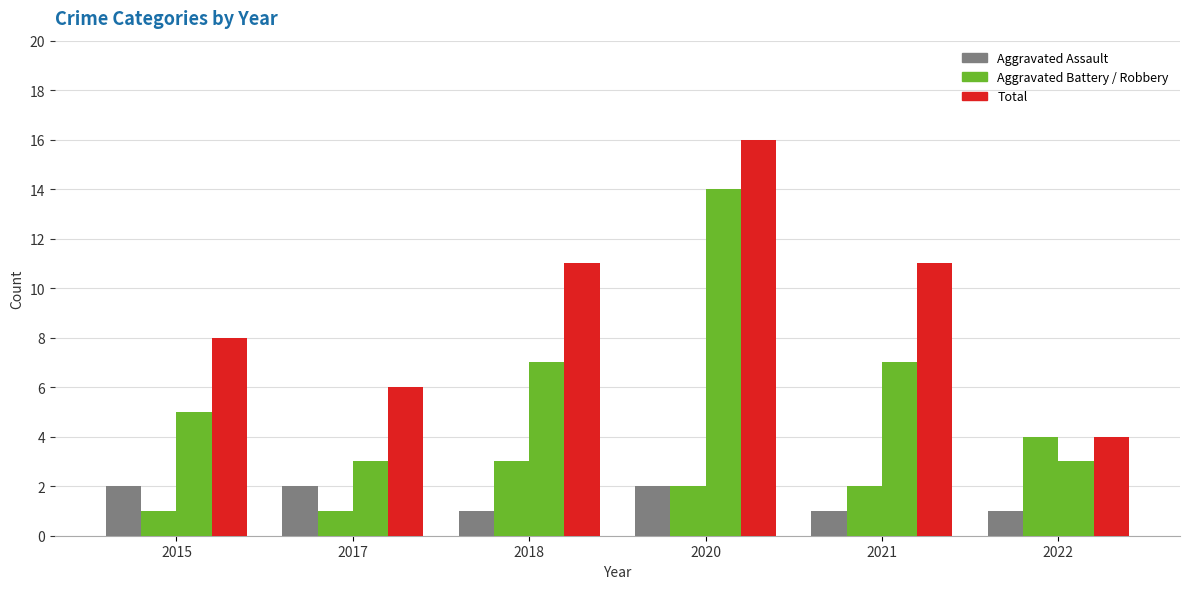

Does the chart contain any negative values?

No